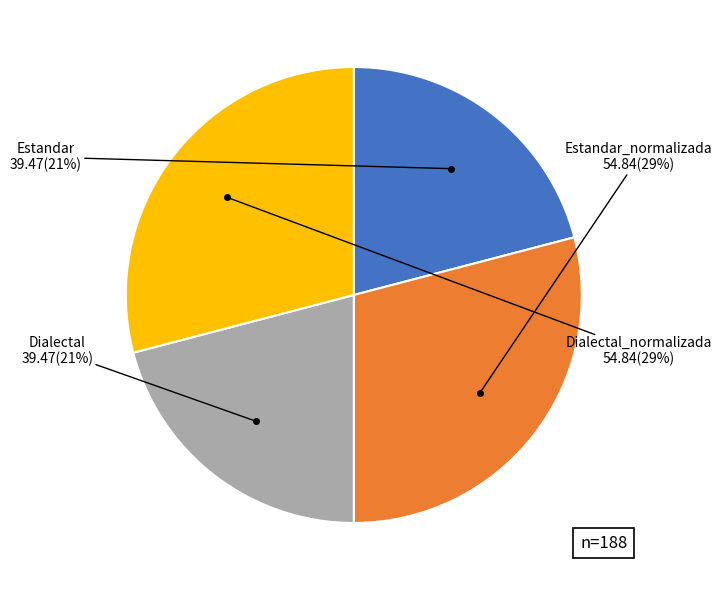

To the nearest percent, what is the average slice percentage?

25%